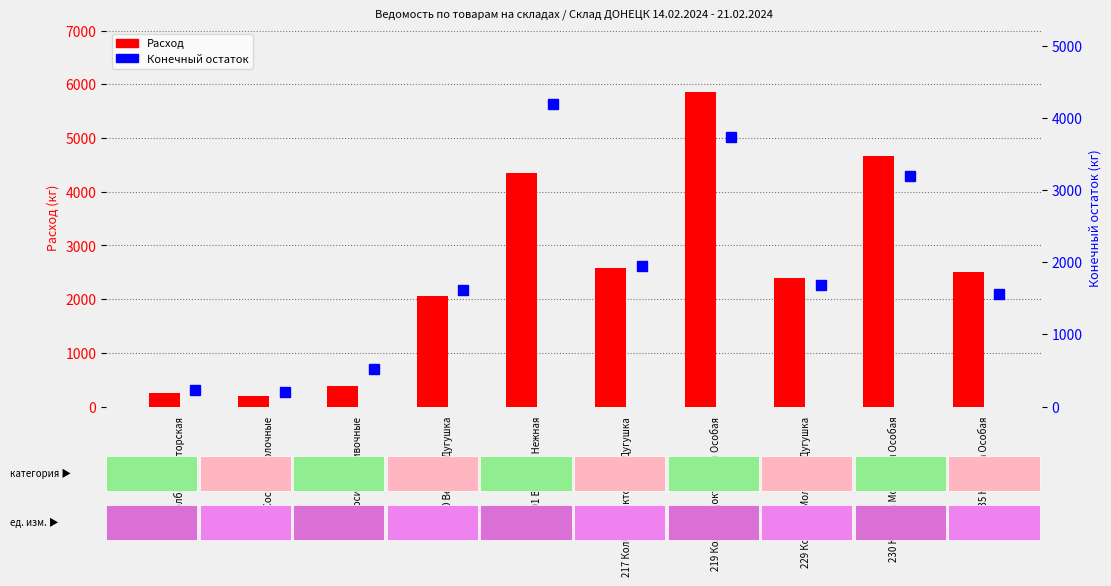

Is it true that Расход equals 5867.0 at 219 Колбаса Докторская Особая?

True